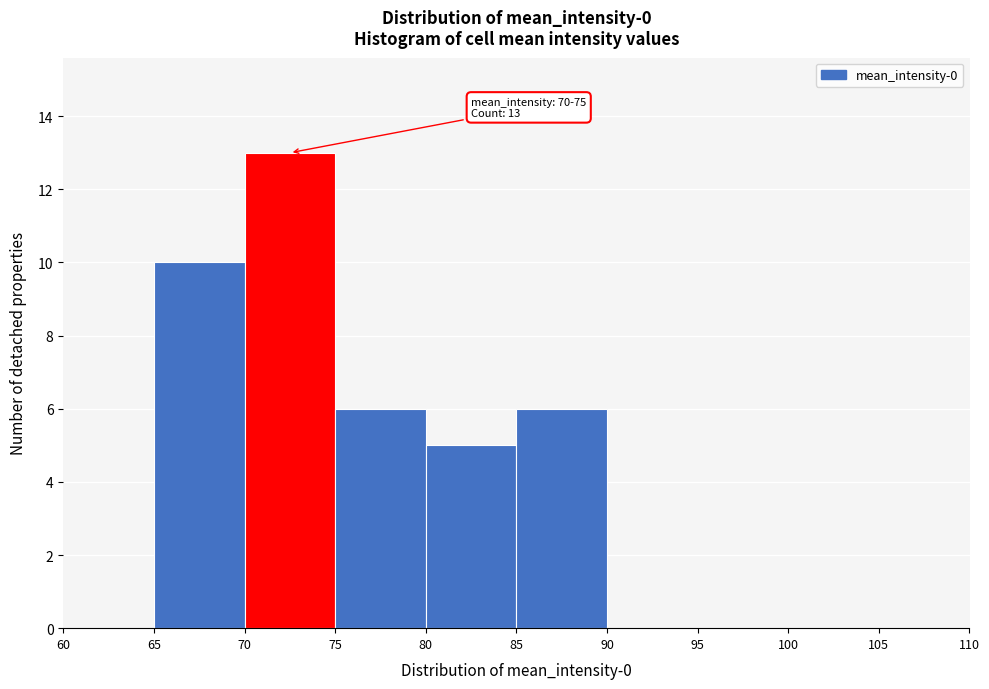

Over which range of the x-axis is the bar tallest?

70 to 75